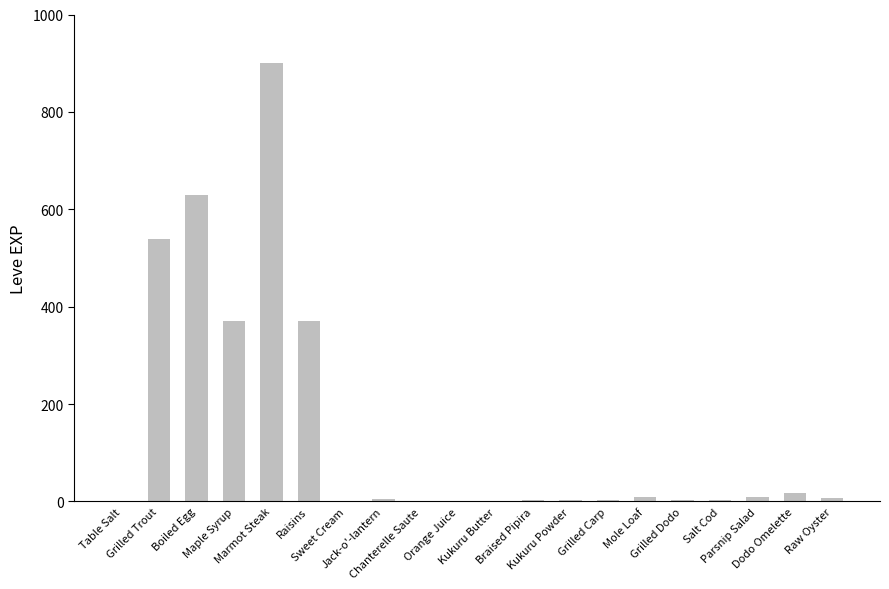

What is the greatest value displayed?

900